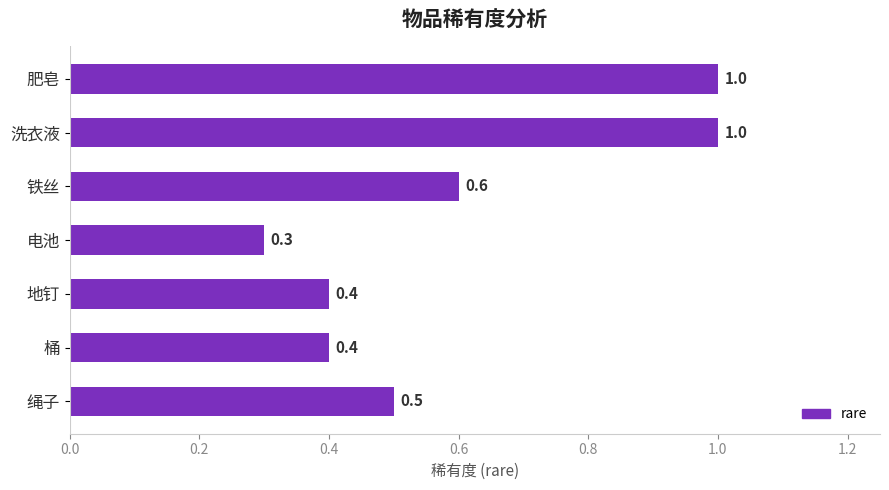

Does the chart contain any negative values?

No